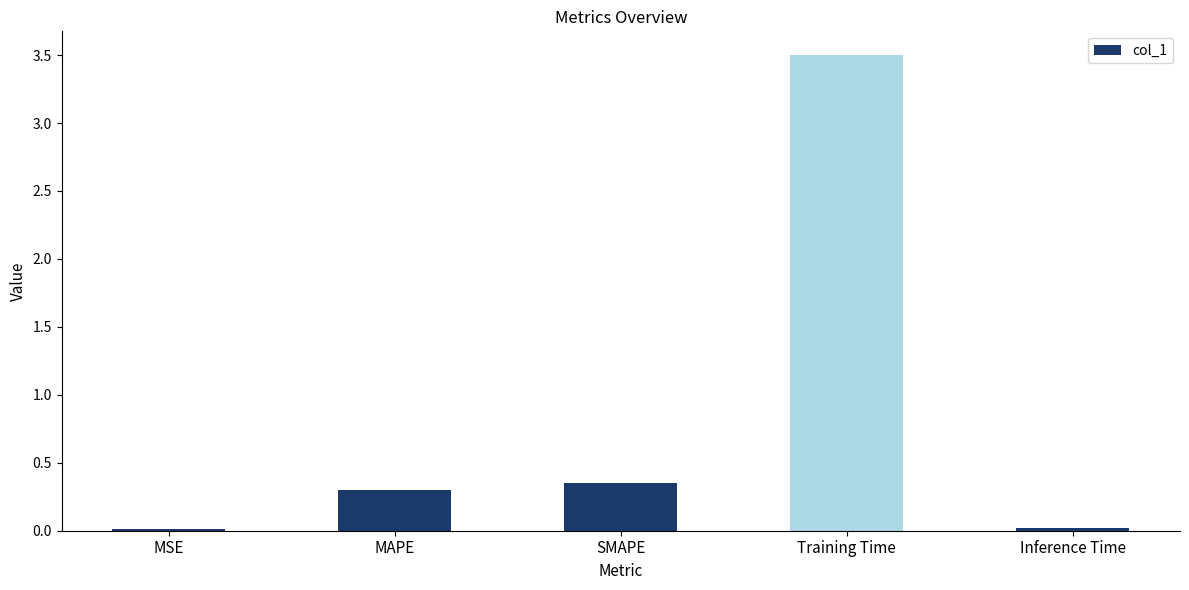

What is the greatest value displayed?

3.5